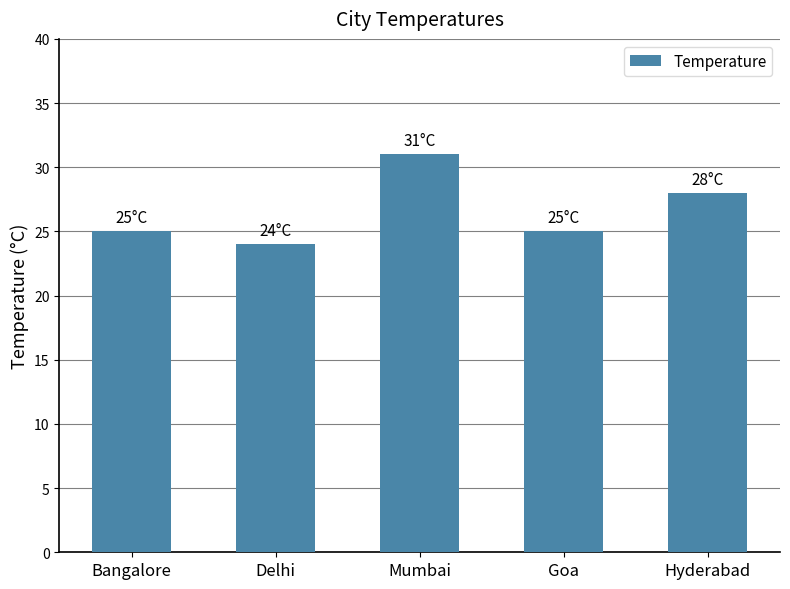

Does the chart contain any negative values?

No